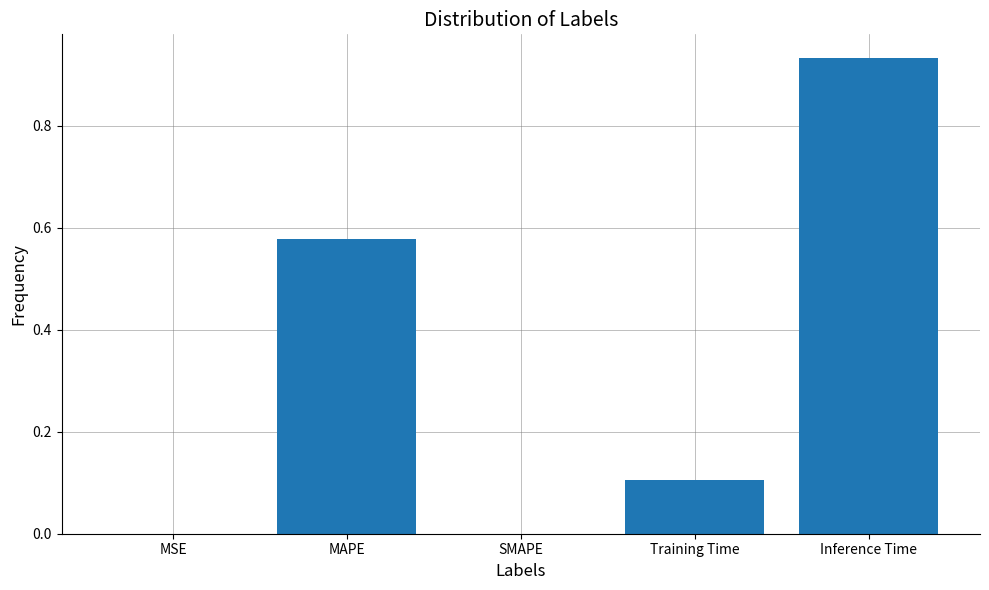

Between Inference Time and SMAPE, which is larger?

Inference Time